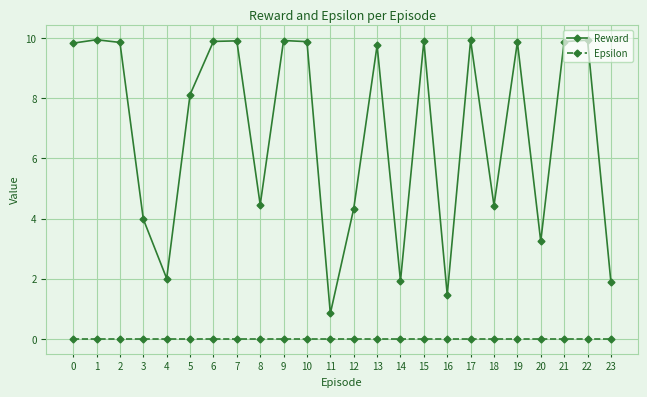

Rank the series by their maximum value, from highest to lowest.

Reward, Epsilon